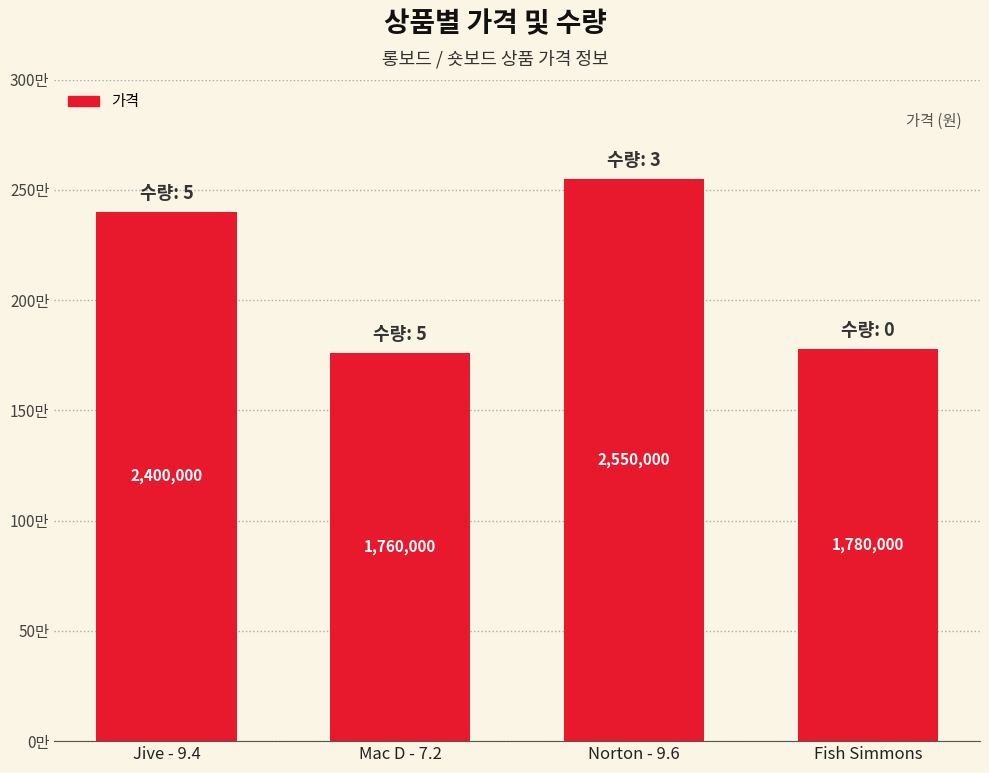

Are the bars horizontal?

No